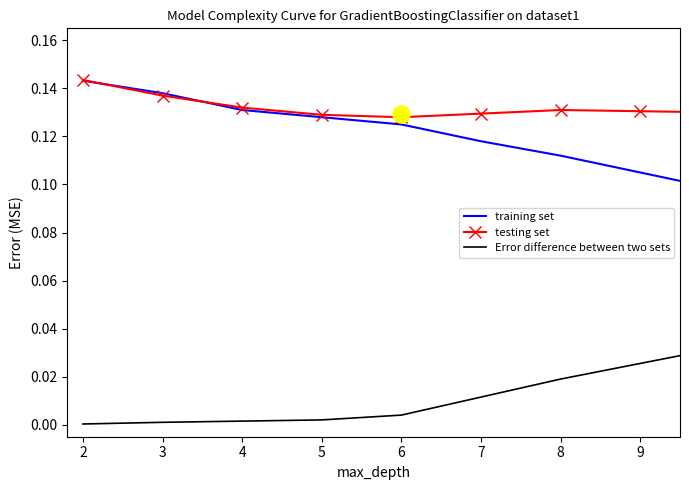

Which series reaches the maximum Y coordinate?

testing set